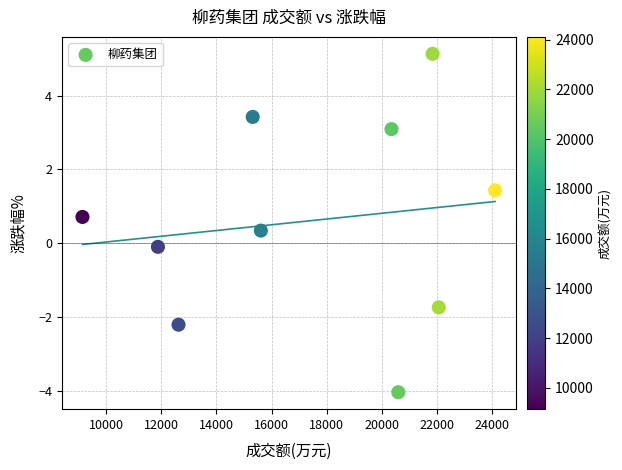

What is the range of Y values (max minus min)?

9.2